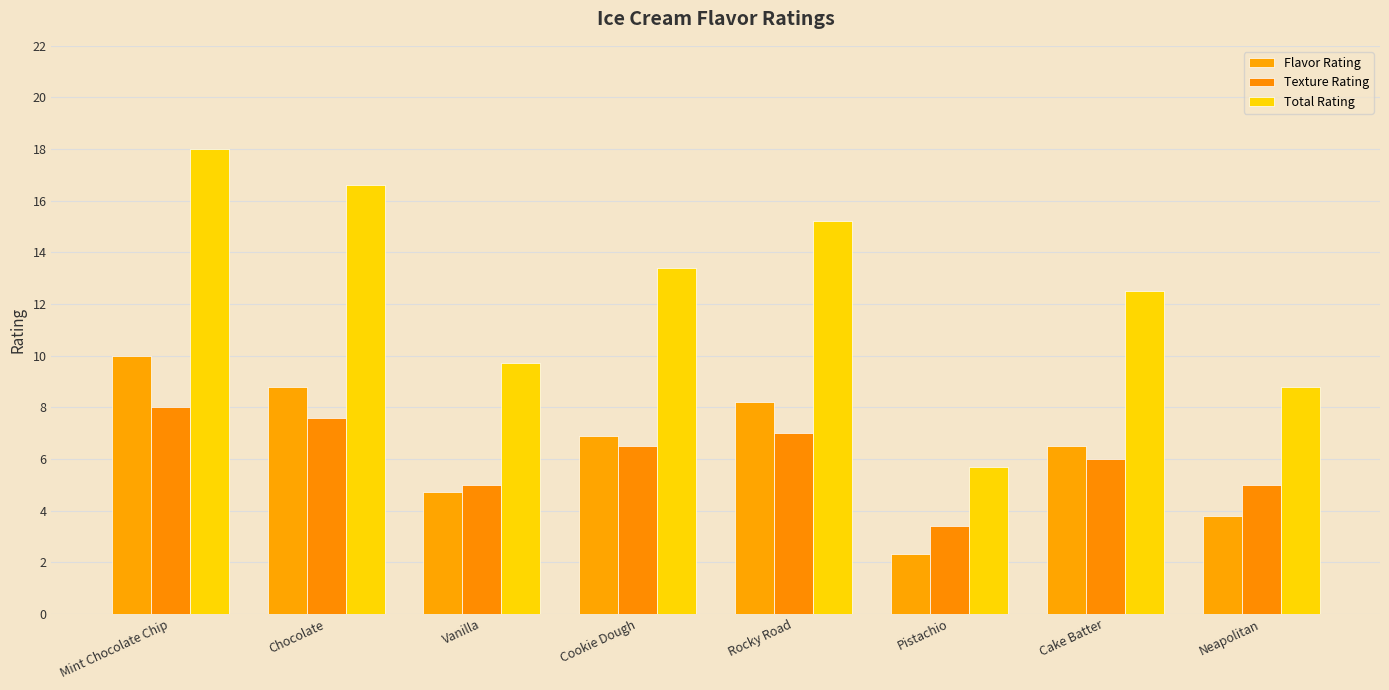

Between Mint Chocolate Chip and Neapolitan, which series saw the biggest shift?

Total Rating